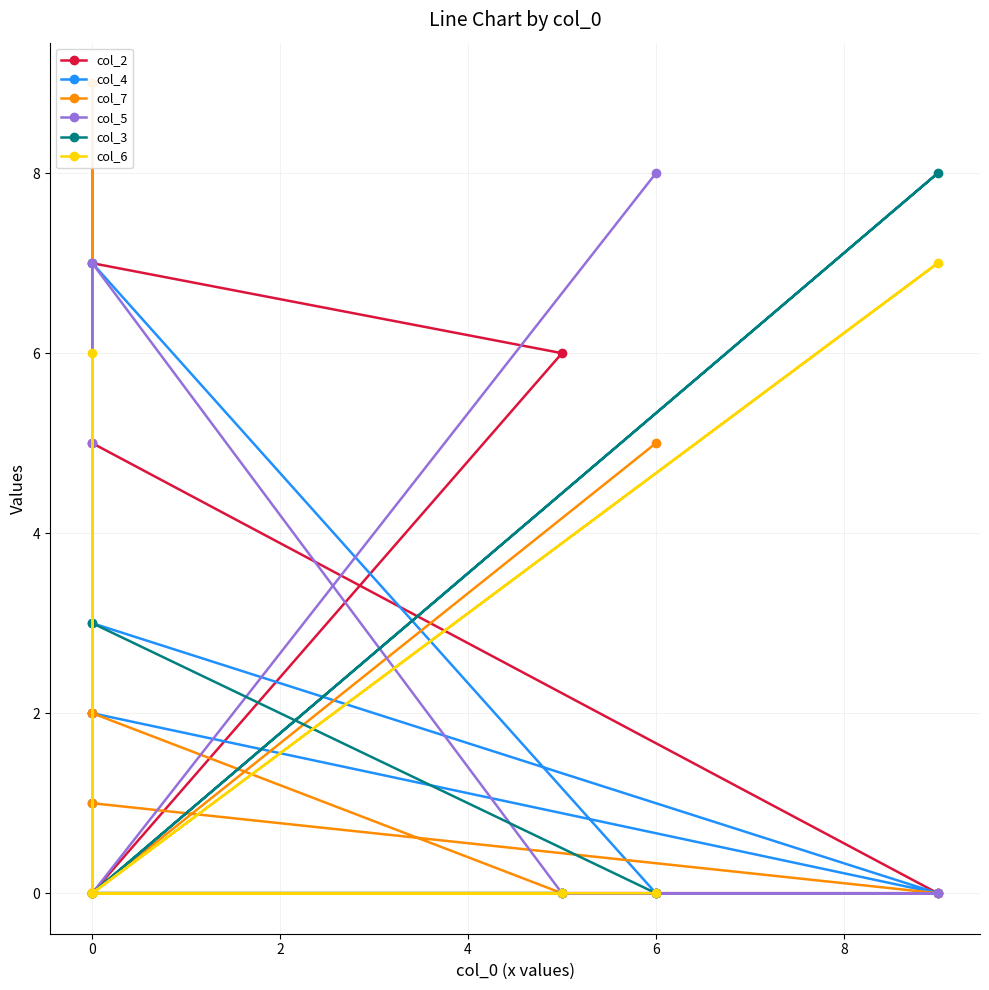

List the series in order of their peak value, lowest first.

col_2, col_4, col_6, col_5, col_3, col_7